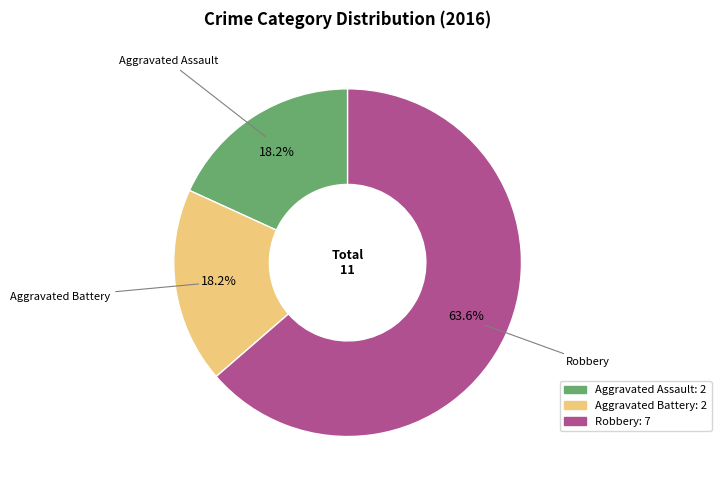

Which category has the biggest portion of the pie?

Robbery